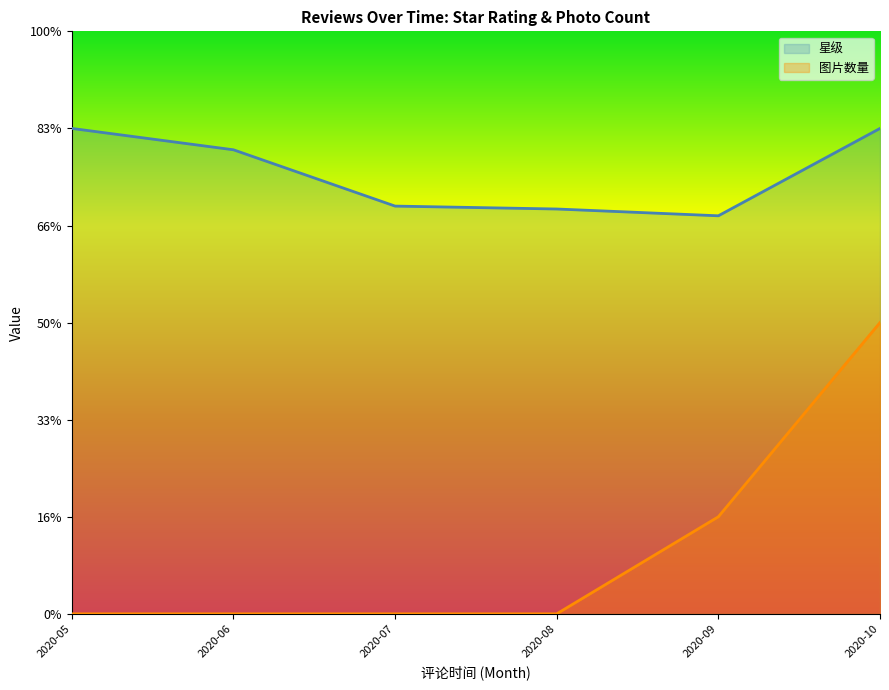

How many distinct data groups are displayed?

2